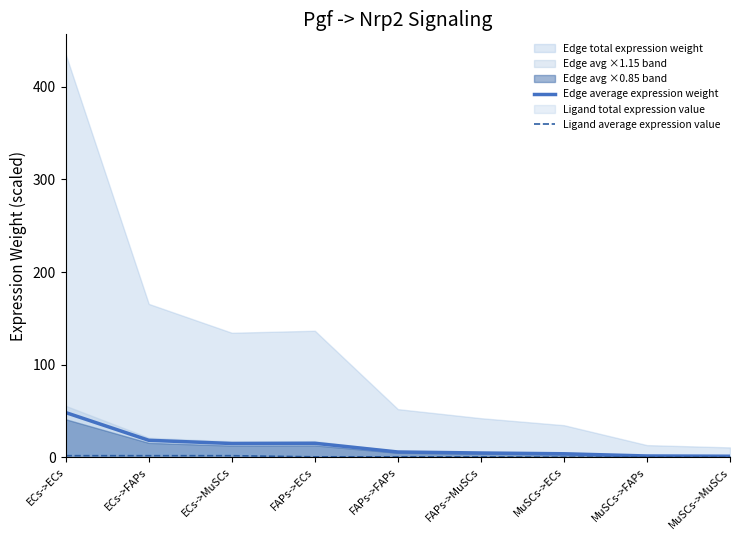

Reading left to right, transcribe all the data shown in this chart.

Edge average expression weight: 48.3	18.4	14.9	15.2	5.8	4.7	3.9	1.5	1.2
Ligand average expression value: 1.8	1.8	1.8	0.6	0.6	0.6	0.1	0.1	0.1